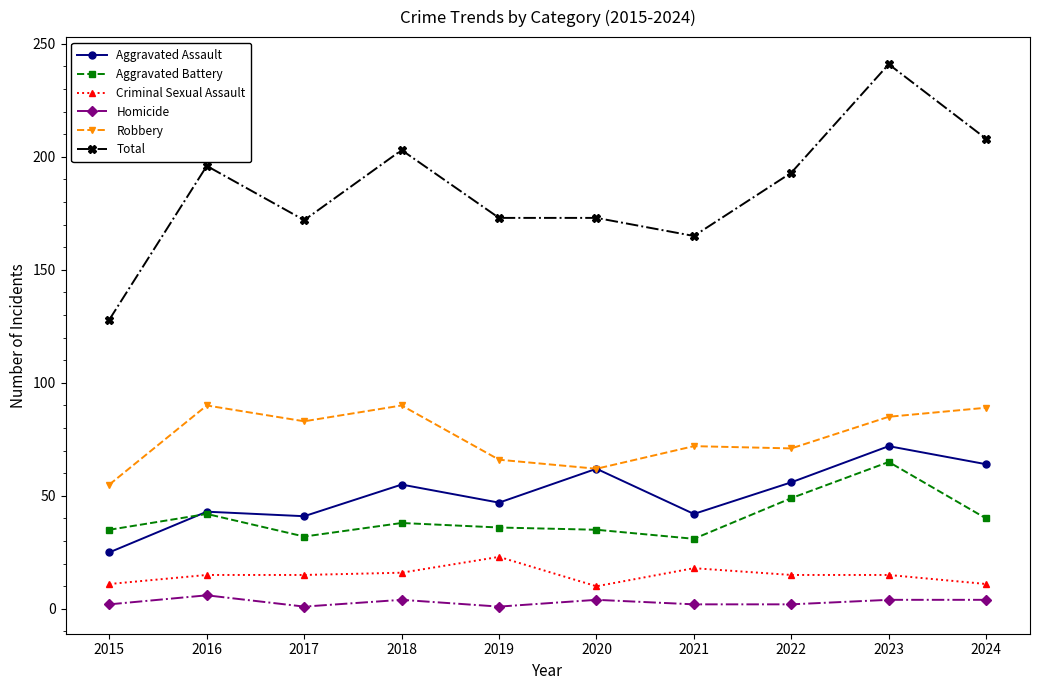

Where does the Robbery series first go above 83?

2016